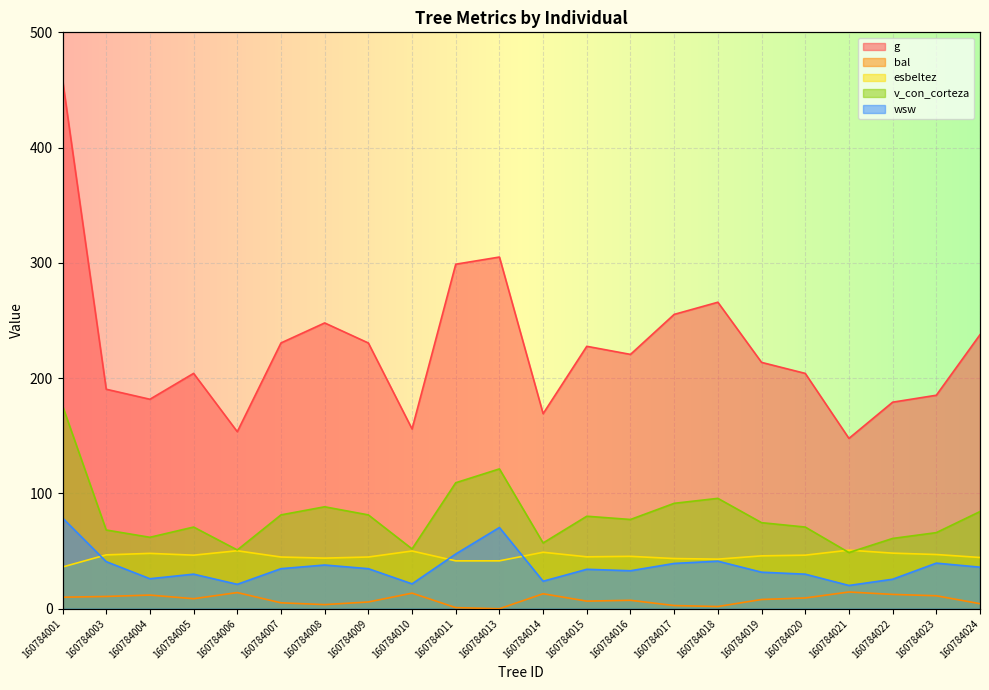

Reading left to right, transcribe all the data shown in this chart.

g: 458.9	190.4	181.7	204.2	153.6	230.6	247.9	230.5	155.9	298.9	305.1	169.2	227.7	220.6	255.3	265.9	213.7	204.1	147.8	179.2	185.2	237.7
bal: 10.0	10.7	11.8	8.7	14.0	5.1	3.6	5.9	13.5	1.0	0.0	13.0	6.6	7.3	2.8	1.9	8.0	9.3	14.5	12.4	11.3	4.4
esbeltez: 36.2	46.7	48.0	46.5	50.3	44.9	43.9	44.9	50.1	41.5	41.5	49.0	45.0	45.5	43.5	43.0	45.9	46.5	50.8	48.2	47.0	44.5
v_con_corteza: 176.0	68.3	62.0	70.9	51.0	81.4	88.4	81.4	51.9	109.3	121.3	57.1	80.2	77.4	91.5	95.8	74.7	70.8	48.7	61.0	66.0	84.3
wsw: 78.8	40.9	26.0	30.0	21.2	34.8	37.9	34.7	21.6	47.5	70.5	23.9	34.2	33.0	39.3	41.3	31.7	30.0	20.2	25.6	39.6	36.1